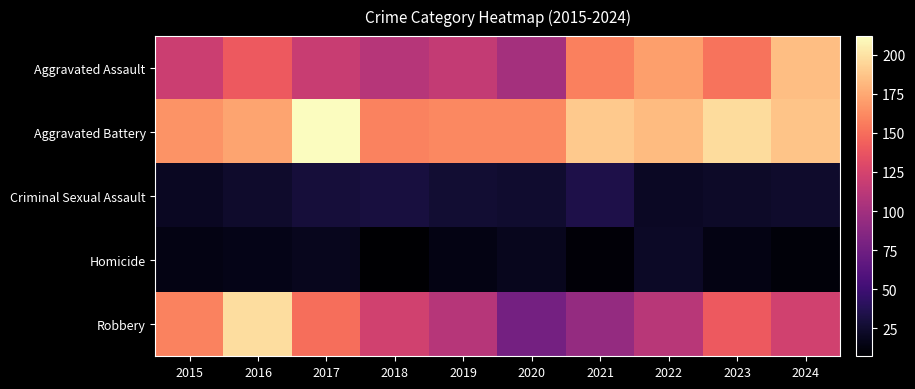

Reading left to right, list all the values displayed in this chart.

Aggravated Assault: 2015=120	2016=140	2017=119	2018=110	2019=116	2020=101	2021=158	2022=171	2023=152	2024=184
Aggravated Battery: 2015=166	2016=173	2017=212	2018=159	2019=161	2020=161	2021=189	2022=183	2023=197	2024=187
Criminal Sexual Assault: 2015=20	2016=24	2017=29	2018=31	2019=27	2020=25	2021=34	2022=21	2023=23	2024=24
Homicide: 2015=15	2016=16	2017=19	2018=7	2019=15	2020=19	2021=10	2022=22	2023=15	2024=11
Robbery: 2015=159	2016=198	2017=150	2018=123	2019=110	2020=77	2021=93	2022=111	2023=140	2024=123